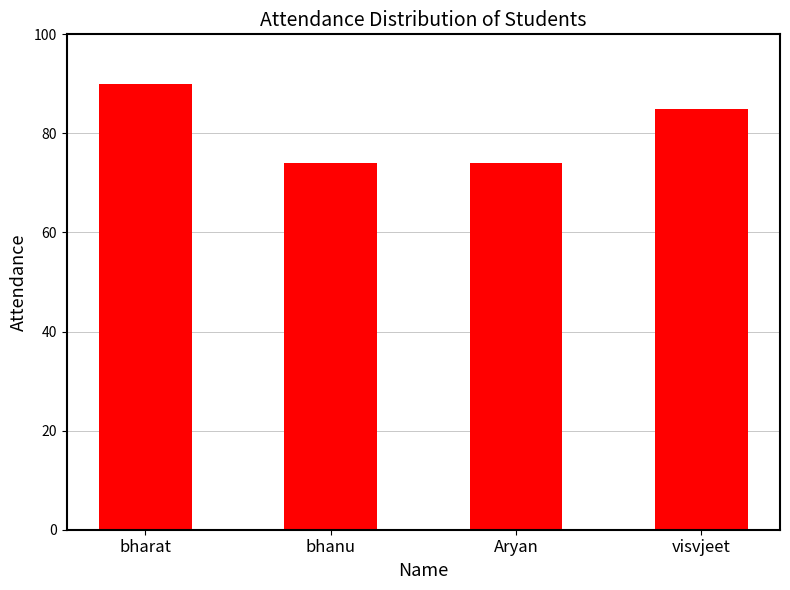

Count the values in the range 74 to 90.

4